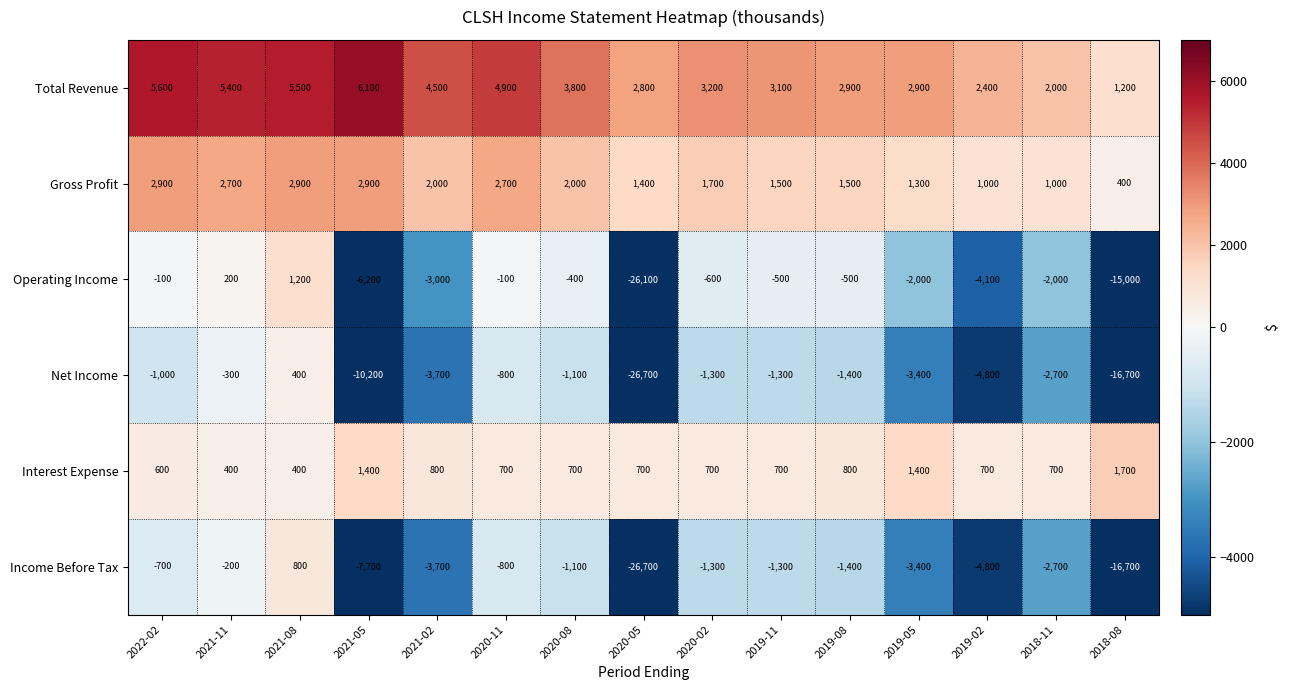

The value of Total Revenue at 2021-05 is 6100. True or false?

True